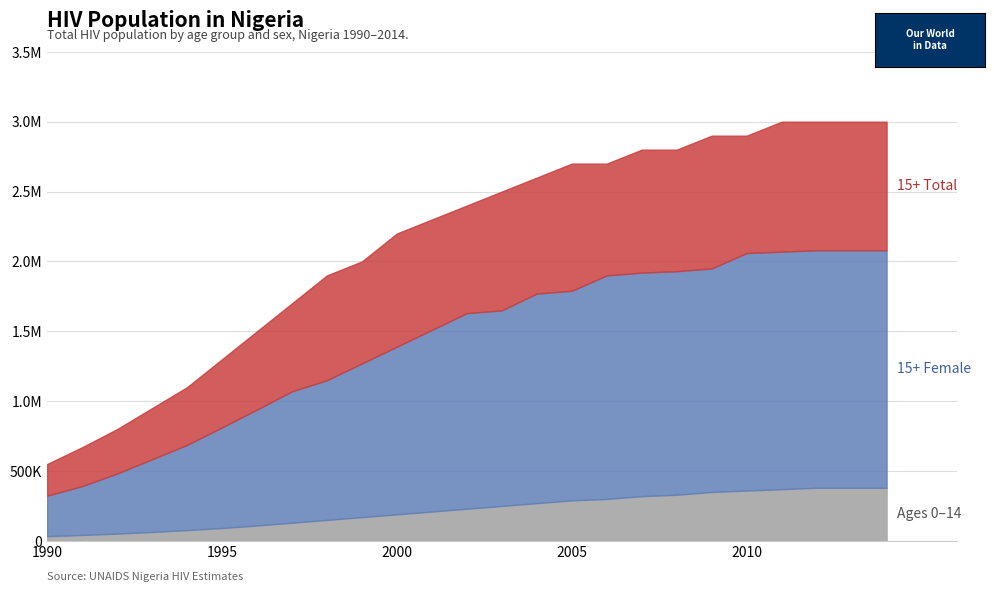

What is the difference between the maximum and minimum values in the HIV population (15+) Female series?

1410000